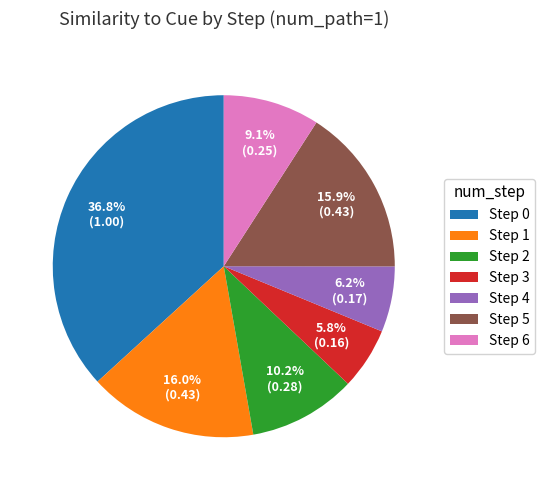

Which has a higher value, Step 0 or Step 2?

Step 0